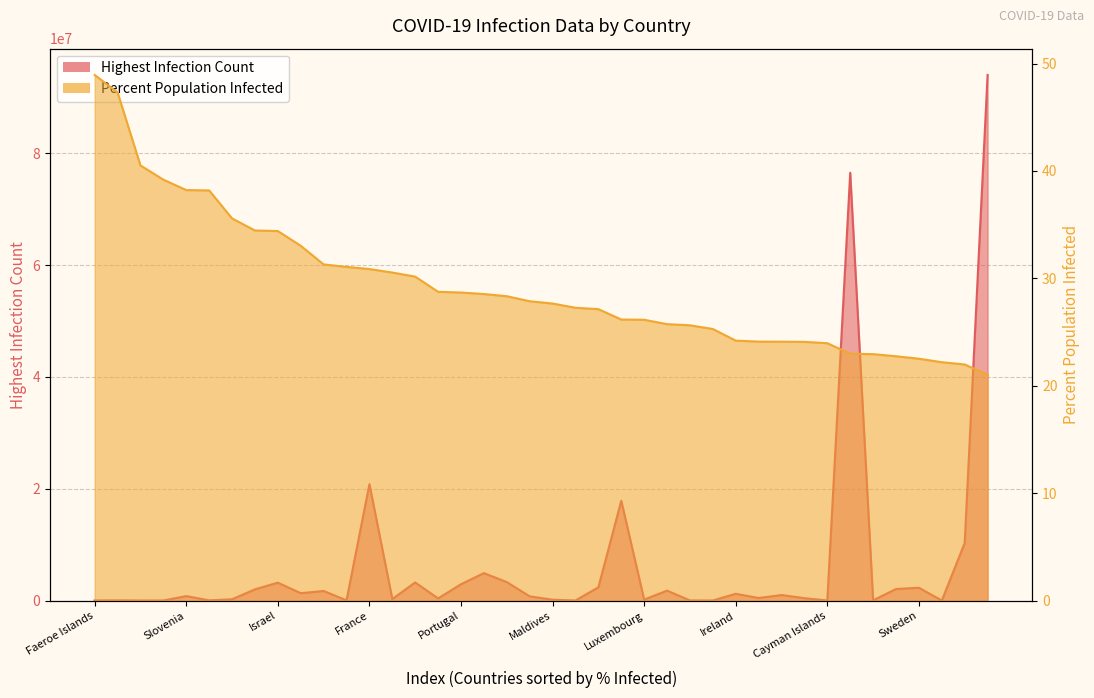

What value does the Percent_Population_Infected series have at European Union?

21.0